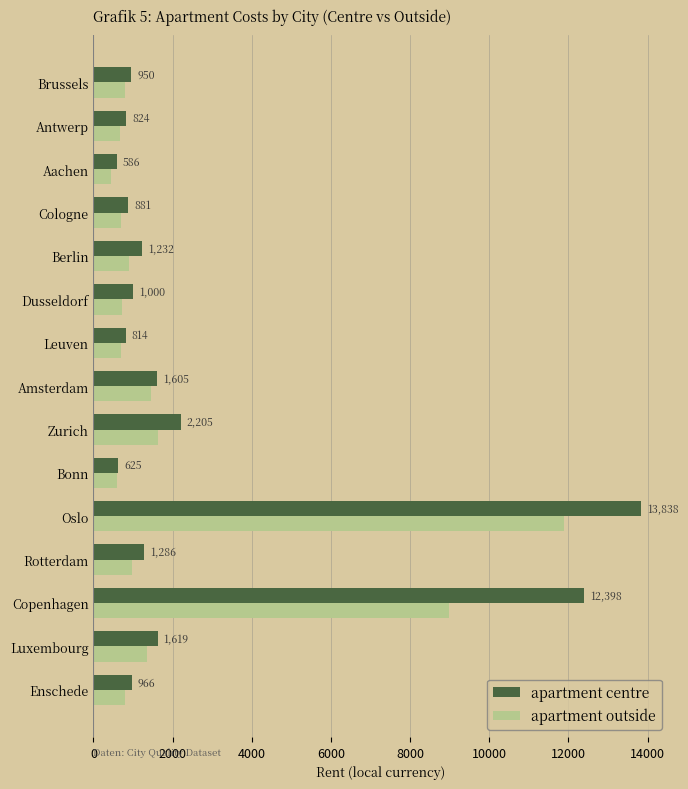

What are all the series names shown in the legend?

apartment centre, apartment outside